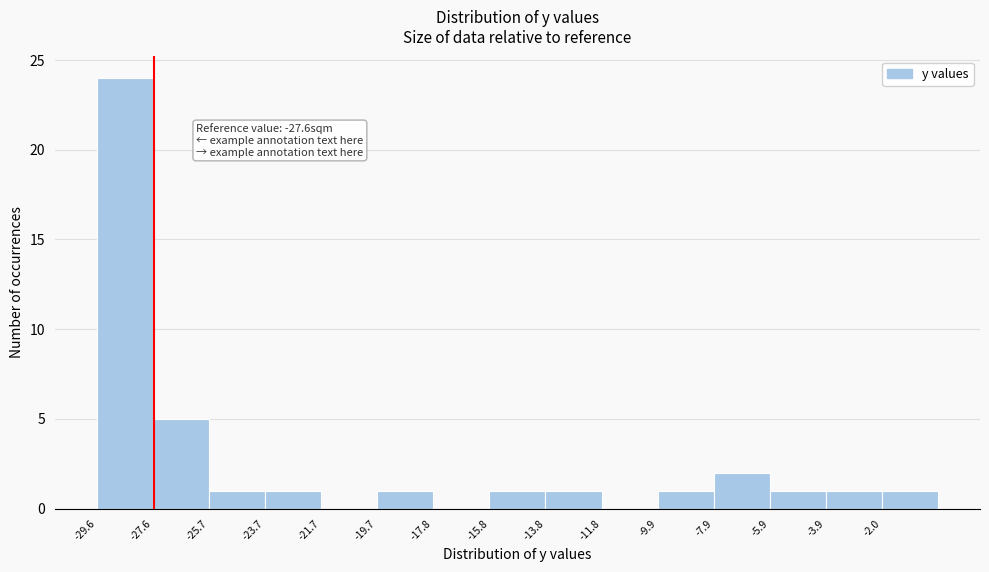

Which range on the x-axis has the tallest bar?

-29.6 to -27.6